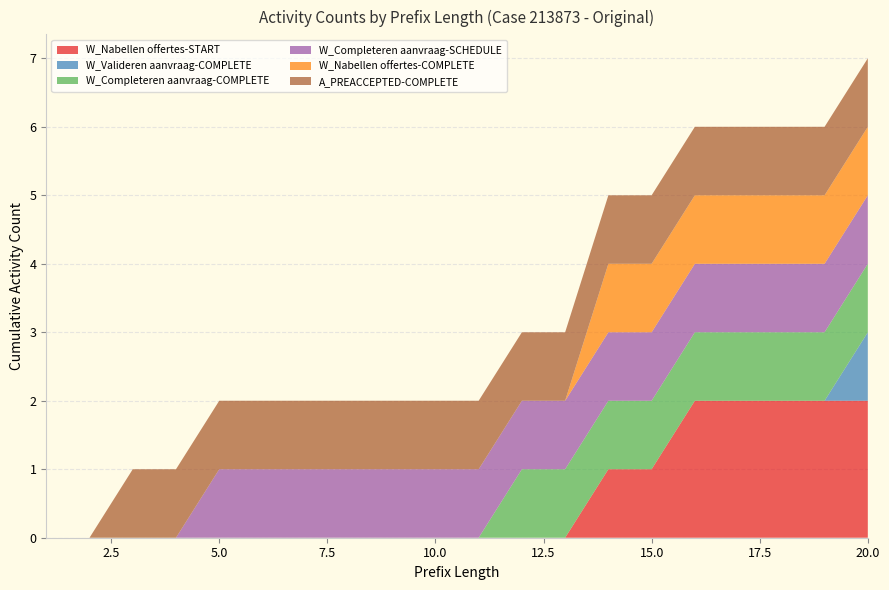

Reading left to right, extract all data points from this chart.

W_Nabellen offertes-START: 0	0	0	0	0	0	0	0	0	0	0	0	0	1	1	2	2	2	2	2
W_Valideren aanvraag-COMPLETE: 0	0	0	0	0	0	0	0	0	0	0	0	0	0	0	0	0	0	0	1
W_Completeren aanvraag-COMPLETE: 0	0	0	0	0	0	0	0	0	0	0	1	1	1	1	1	1	1	1	1
W_Completeren aanvraag-SCHEDULE: 0	0	0	0	1	1	1	1	1	1	1	1	1	1	1	1	1	1	1	1
W_Nabellen offertes-COMPLETE: 0	0	0	0	0	0	0	0	0	0	0	0	0	1	1	1	1	1	1	1
A_PREACCEPTED-COMPLETE: 0	0	1	1	1	1	1	1	1	1	1	1	1	1	1	1	1	1	1	1